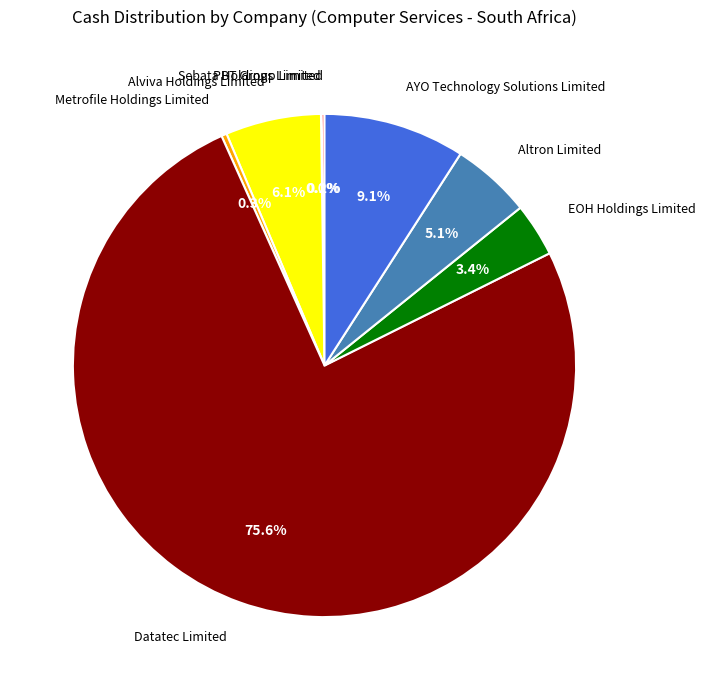

True or false: Metrofile Holdings Limited accounts for 0% of the total.

True